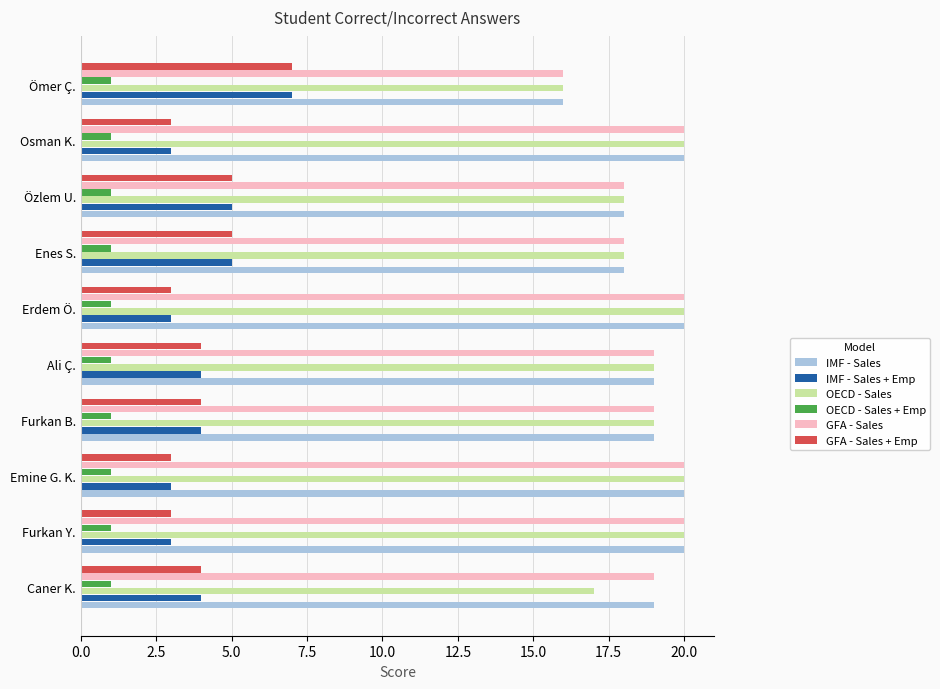

At how many categories does at least one series exceed 2?

10